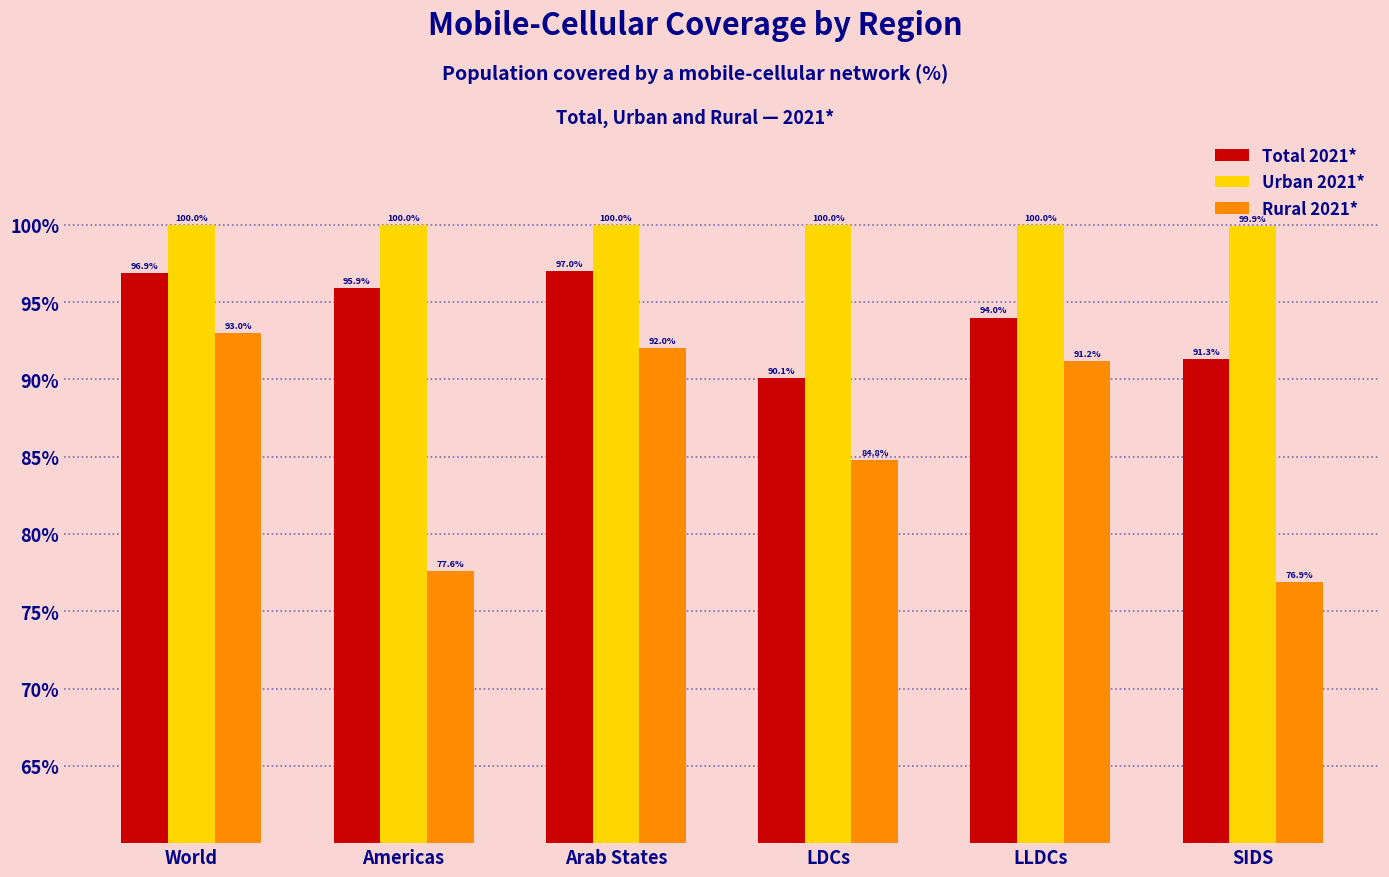

At which category is the sum across all series the highest?

World